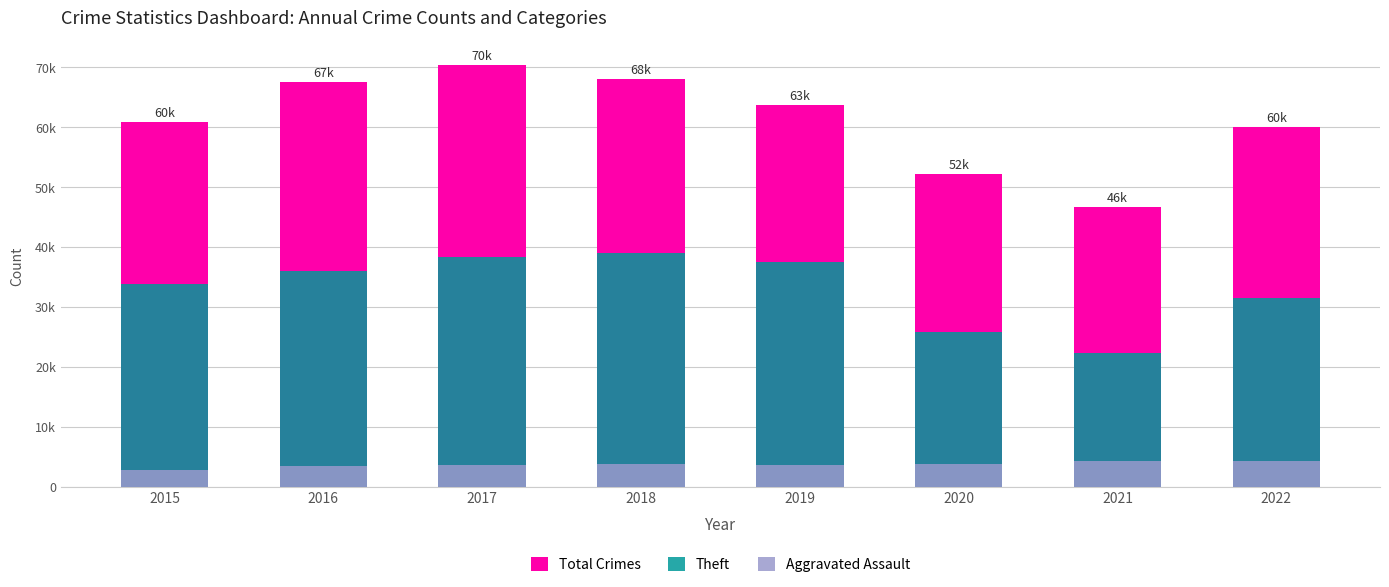

What is the difference between the maximum and minimum values in the Theft series?

16642